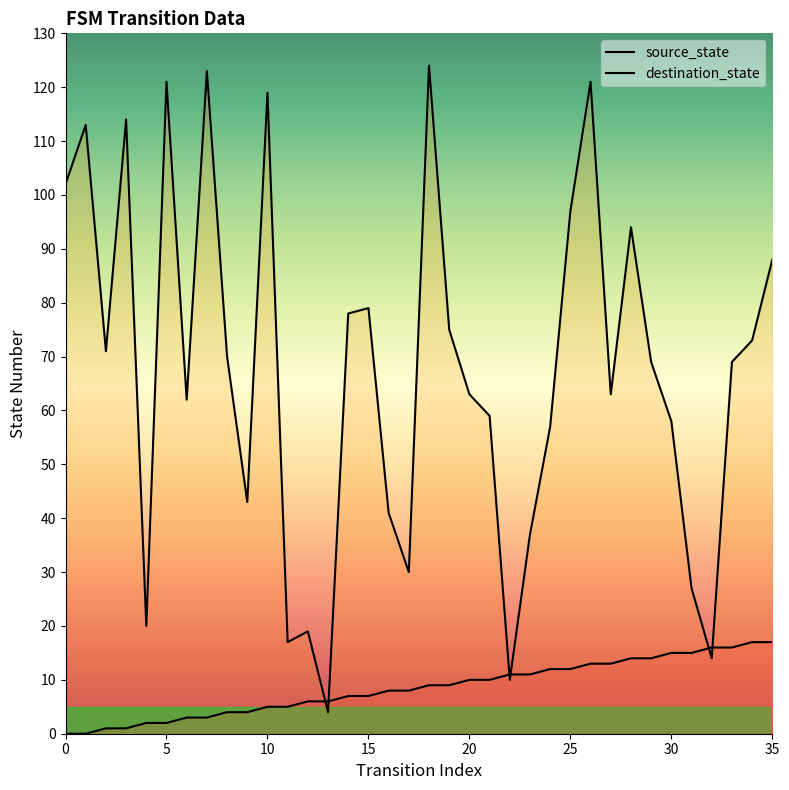

Where does the source_state series first go above 9?

20